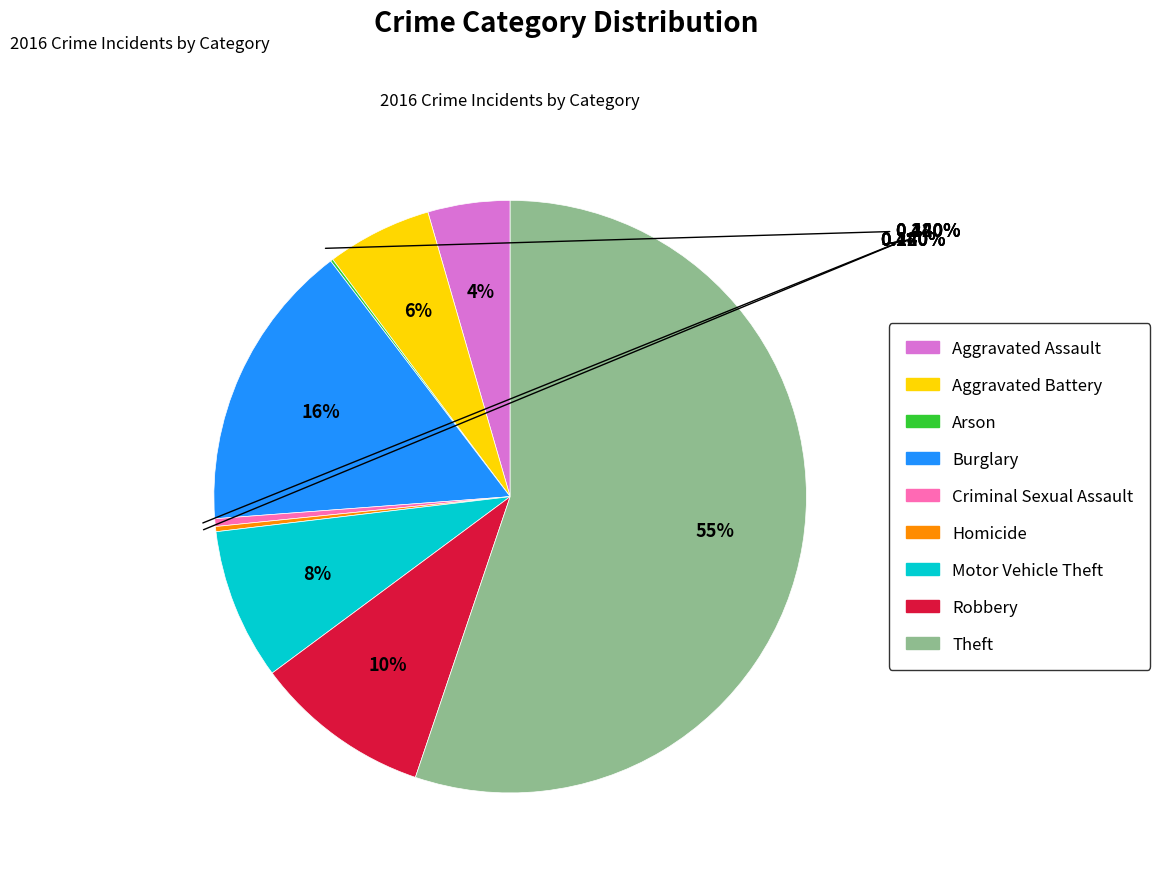

Which has a higher value, Aggravated Assault or Criminal Sexual Assault?

Aggravated Assault